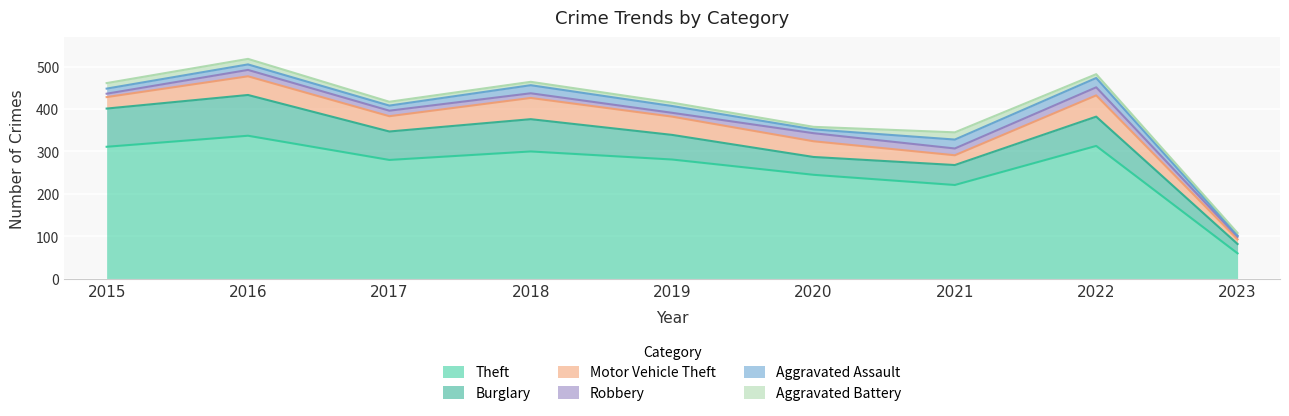

What is the sum of the Theft values at 2018 and 2016?

637